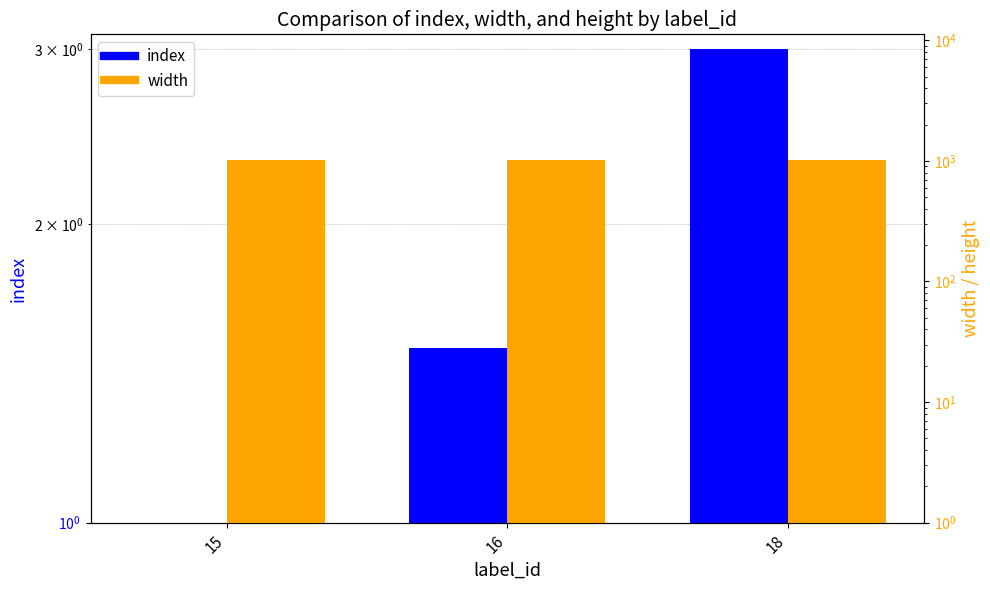

What is the maximum value shown in the chart?

1024.0